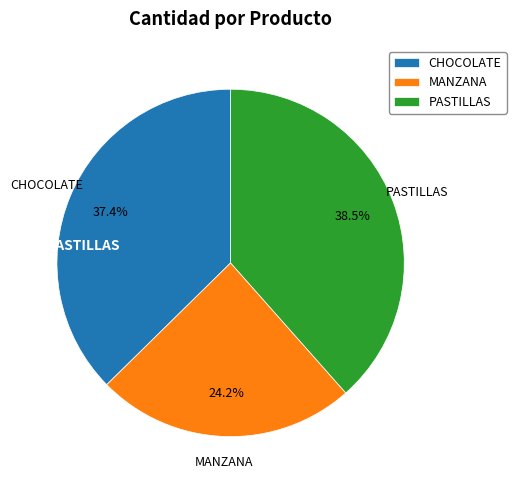

Is it true that MANZANA is 24% of the pie?

True